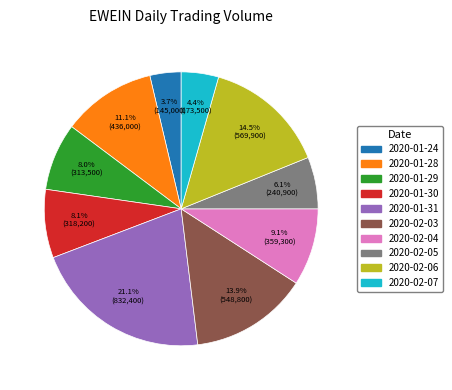

What is the largest slice in the pie chart?

2020-01-31